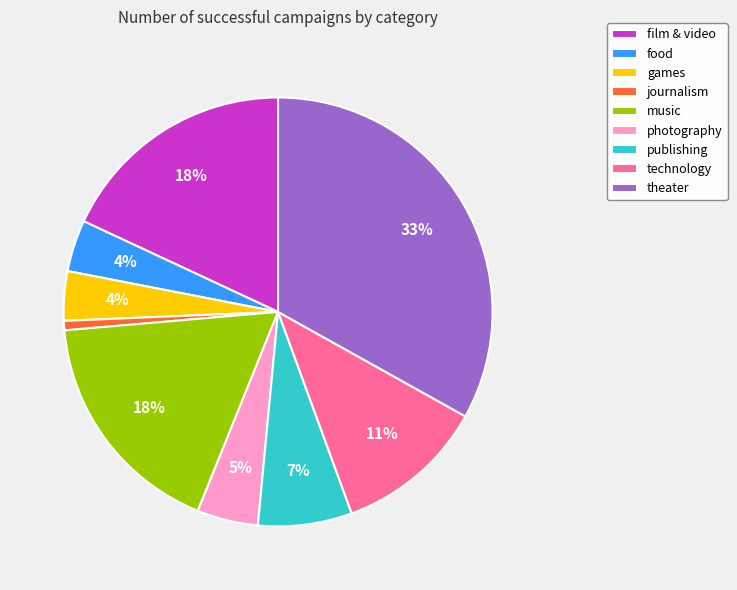

Which slice is the smallest?

journalism